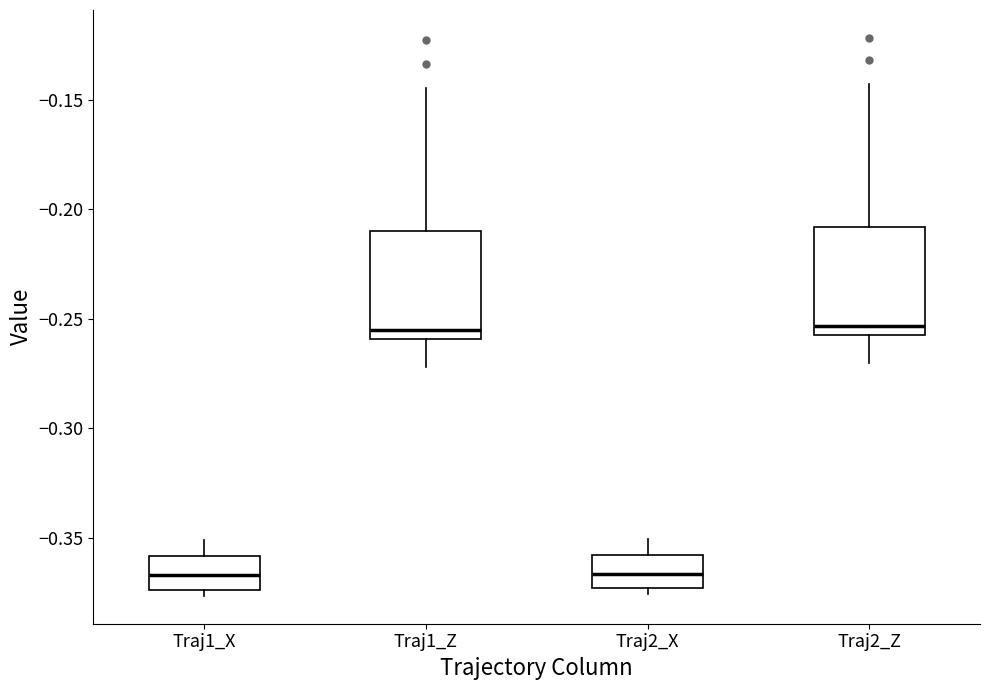

Reading left to right, read every box against the y-axis: the position of its median line, the range the box covers, and the ends of its whiskers. The values are not printed on the chart, so give them approximately, as read against the axis.

Traj1_X: median -0.365, box -0.375 to -0.360, whiskers -0.375 (just below the box's lower edge) to -0.350
Traj1_Z: median -0.255, box -0.260 to -0.210, whiskers -0.270 to -0.145
Traj2_X: median -0.365, box -0.375 to -0.360, whiskers -0.375 (just below the box's lower edge) to -0.350
Traj2_Z: median -0.255 (just above the box's lower edge), box -0.255 to -0.210, whiskers -0.270 to -0.145